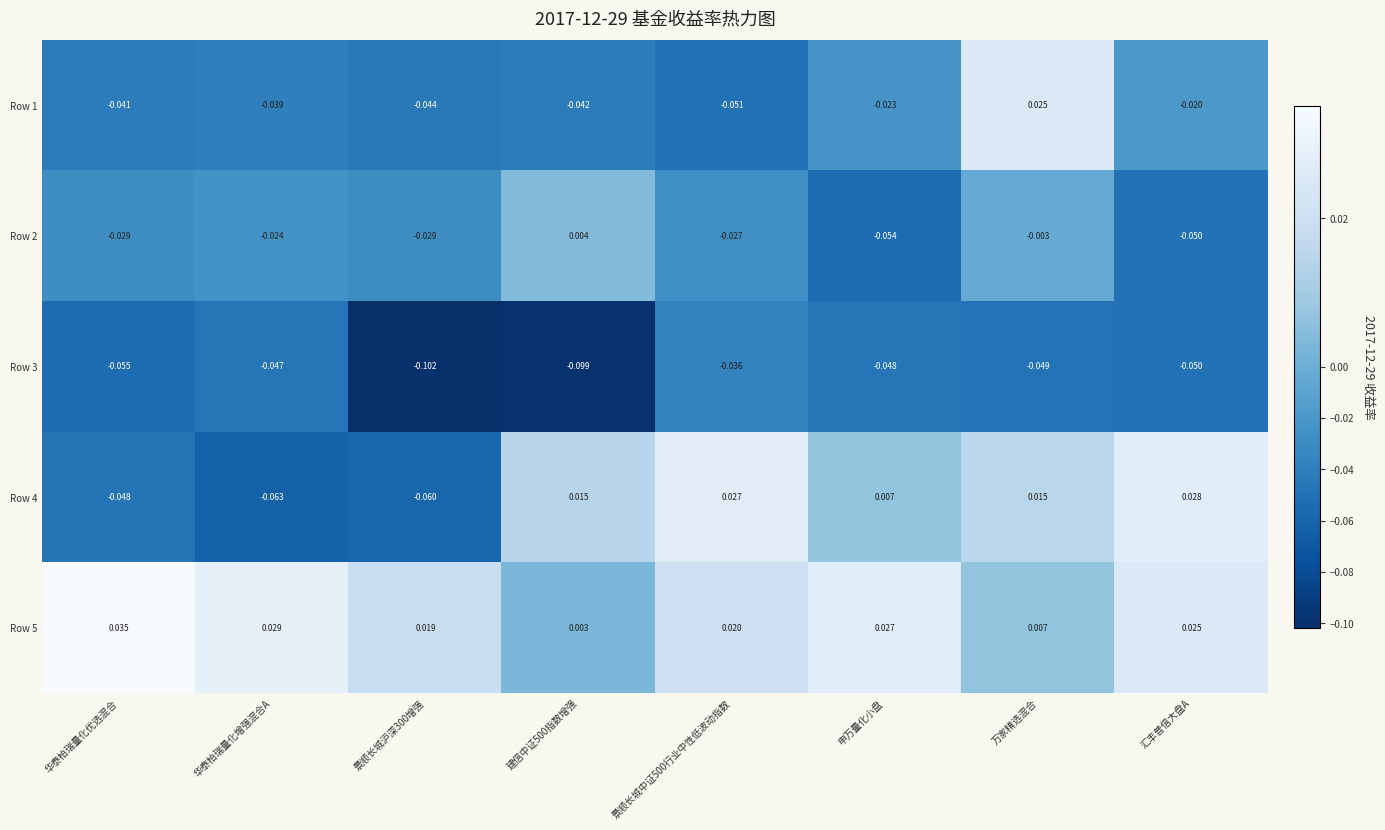

List the series in order of their peak value, highest first.

Row 5, Row 4, Row 1, Row 2, Row 3